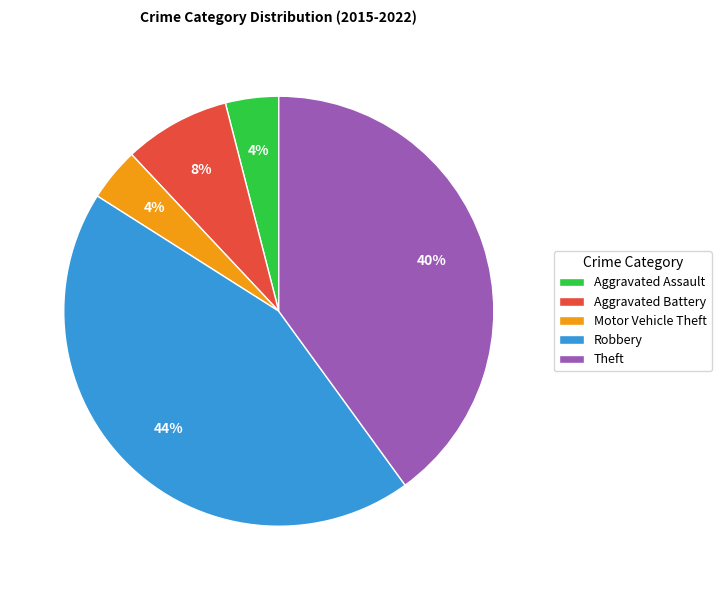

Combined, do Aggravated Battery and Aggravated Assault account for over 50%?

No